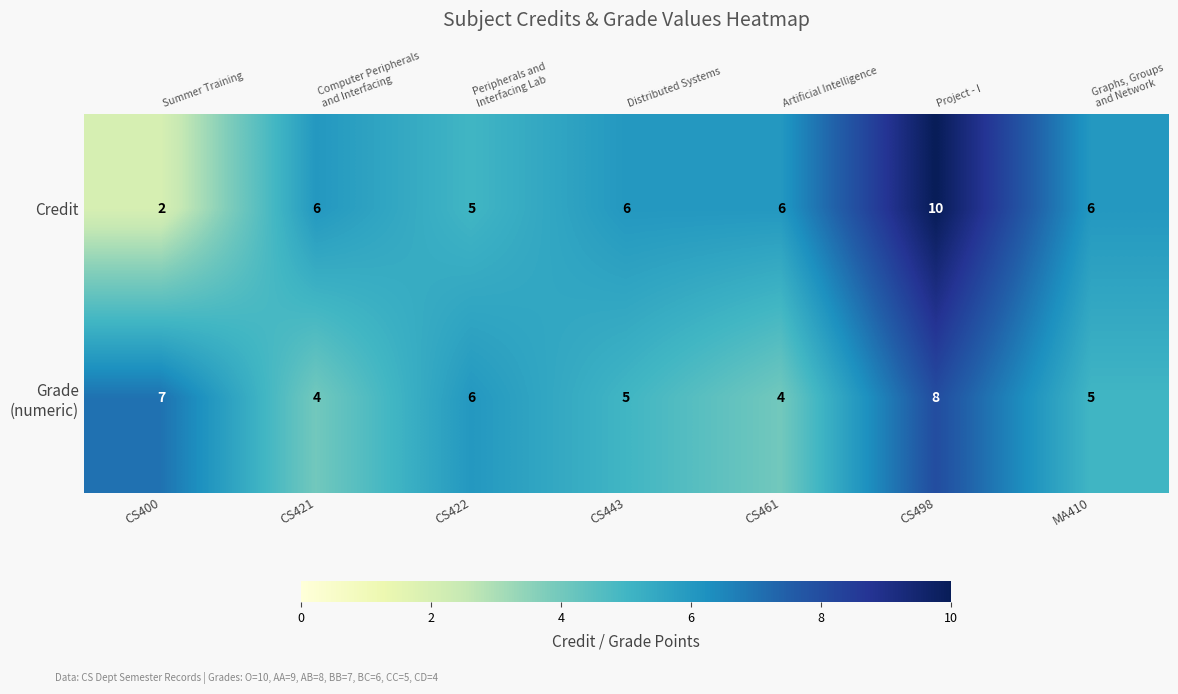

List the series in order of their peak value, highest first.

Credit, Grade (numeric)